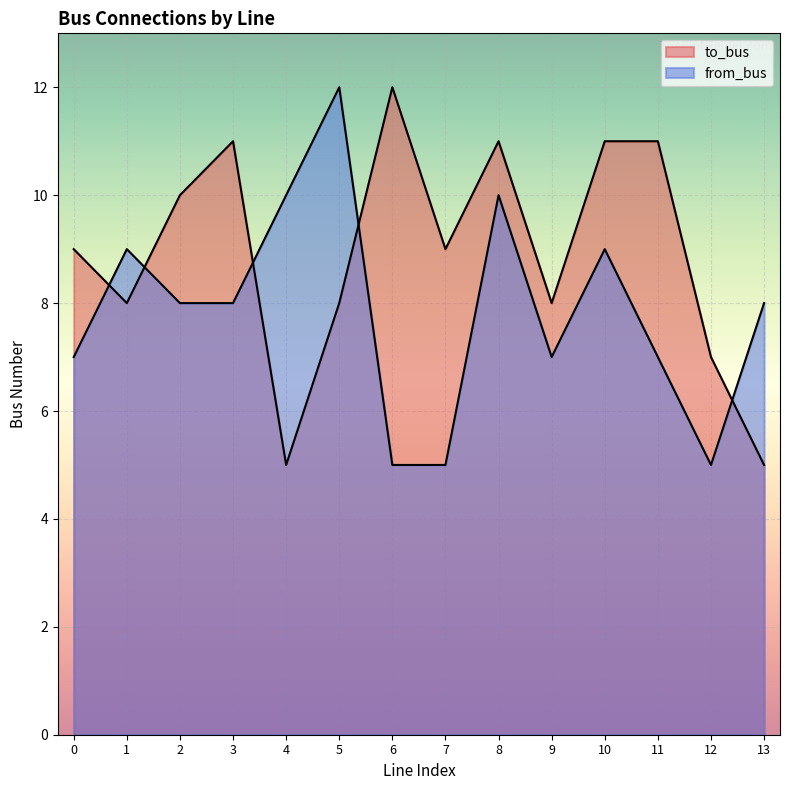

At which label is from_bus closest to 8?

2